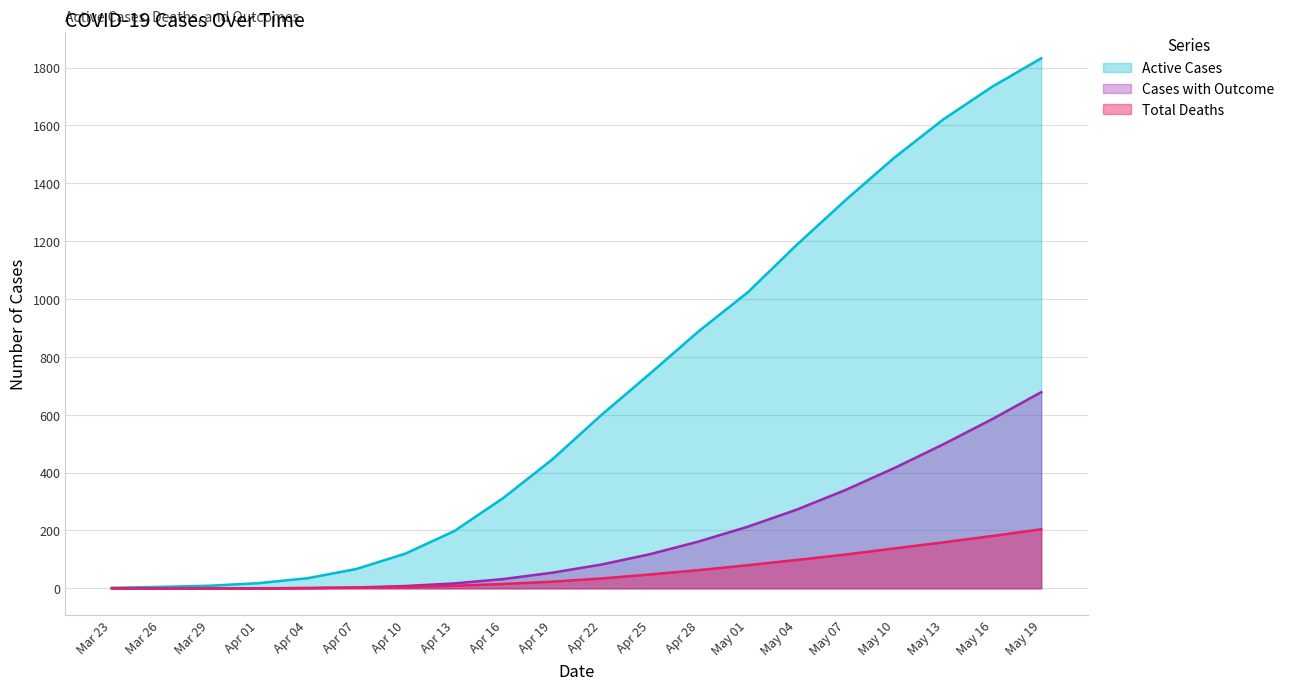

Does the chart have visible grid lines?

Yes